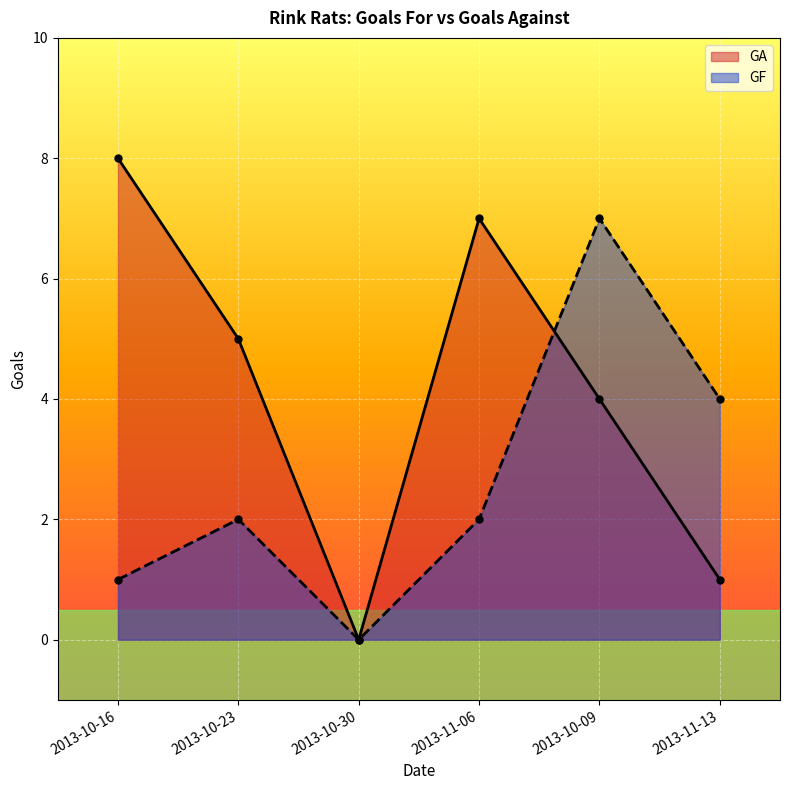

What is the total value across all series at 2013-10-23?

7